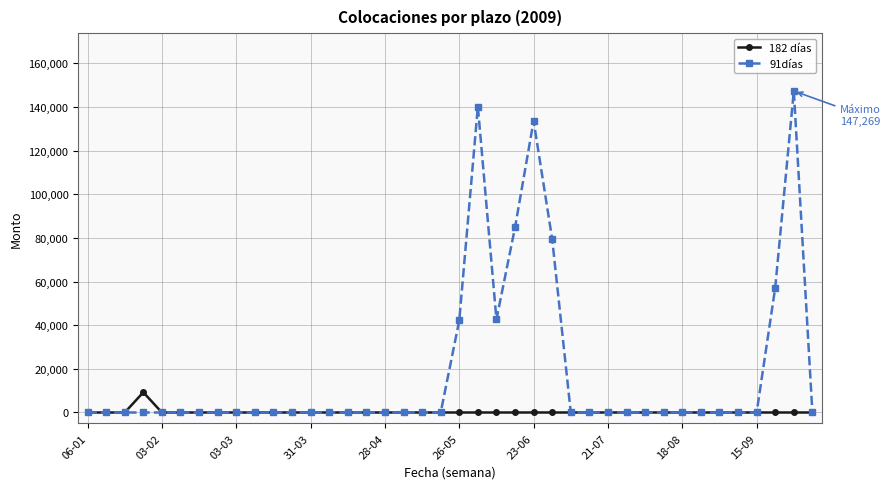

What is the greatest value displayed?

147269